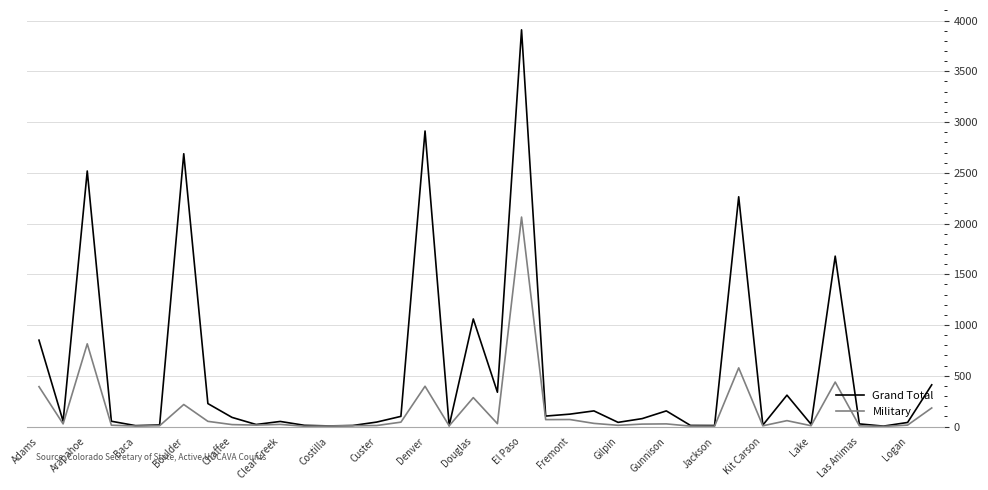

What is the greatest value displayed?

3909